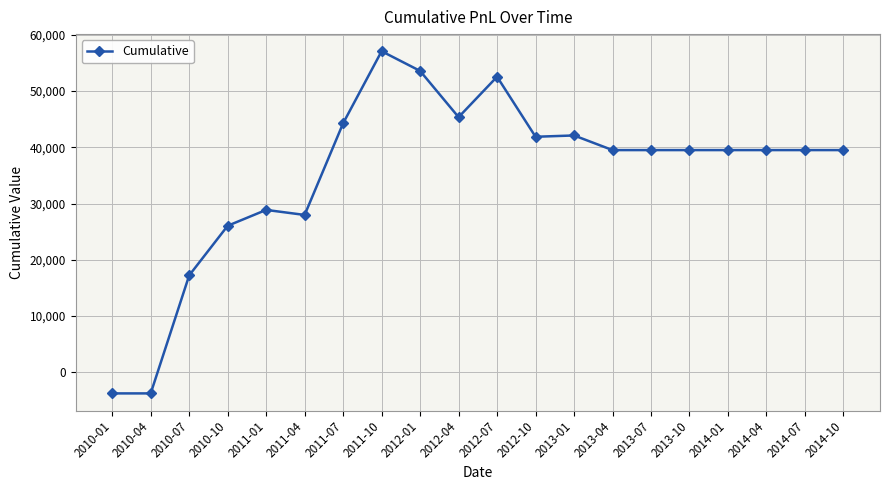

True or false: the data shows 20943.3 at 2013-01.

False